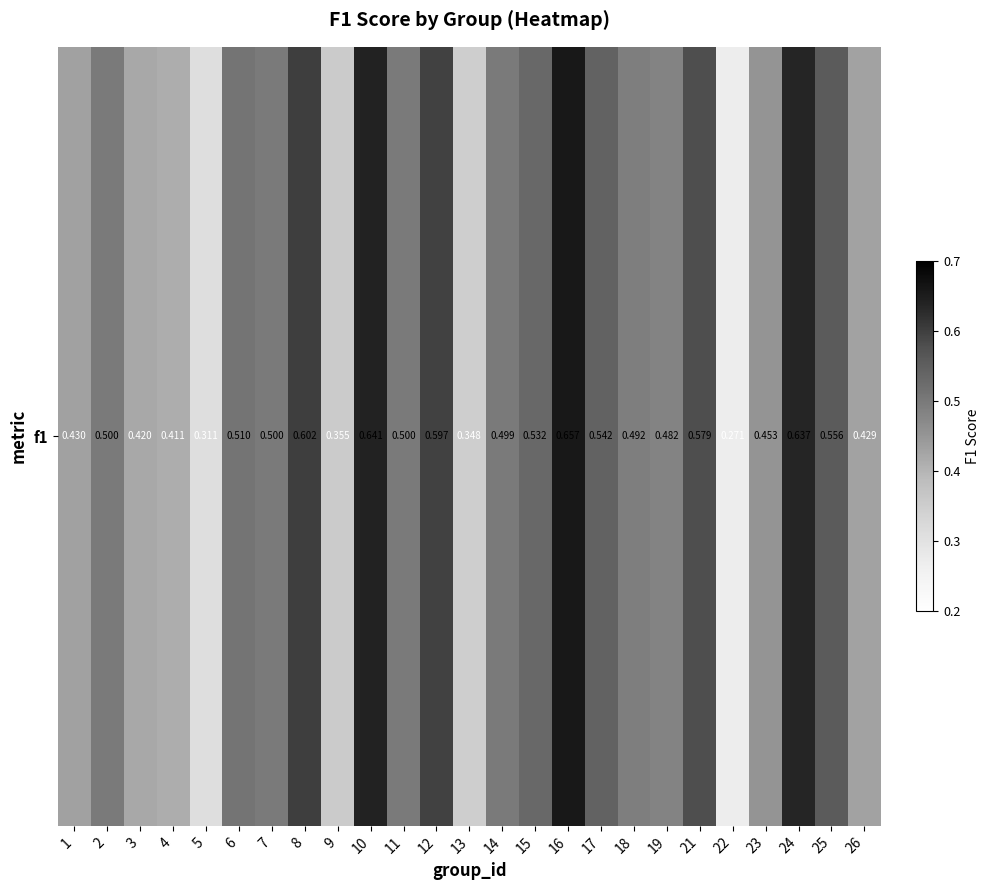

What is the greatest value displayed?

0.7